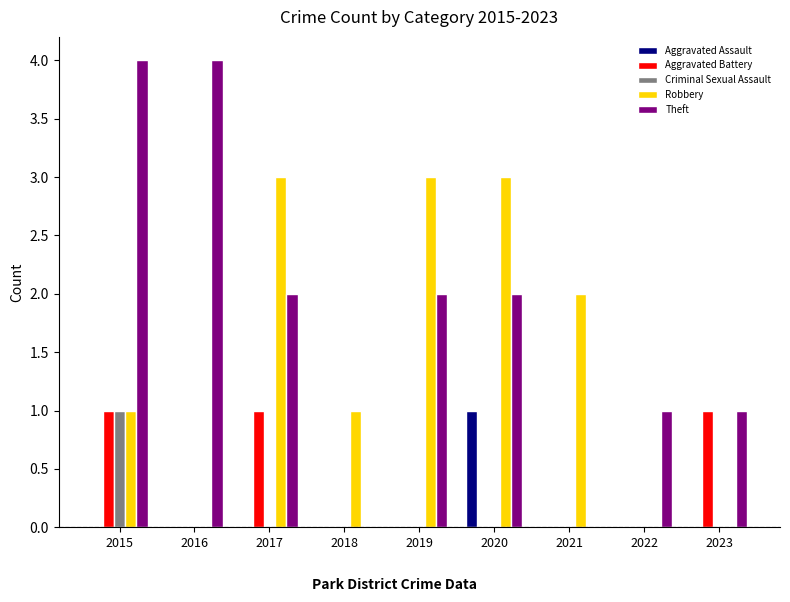

Reading left to right, extract all data points from this chart.

Aggravated Assault: 2015=0	2016=0	2017=0	2018=0	2019=0	2020=1	2021=0	2022=0	2023=0
Aggravated Battery: 2015=1	2016=0	2017=1	2018=0	2019=0	2020=0	2021=0	2022=0	2023=1
Criminal Sexual Assault: 2015=1	2016=0	2017=0	2018=0	2019=0	2020=0	2021=0	2022=0	2023=0
Robbery: 2015=1	2016=0	2017=3	2018=1	2019=3	2020=3	2021=2	2022=0	2023=0
Theft: 2015=4	2016=4	2017=2	2018=0	2019=2	2020=2	2021=0	2022=1	2023=1